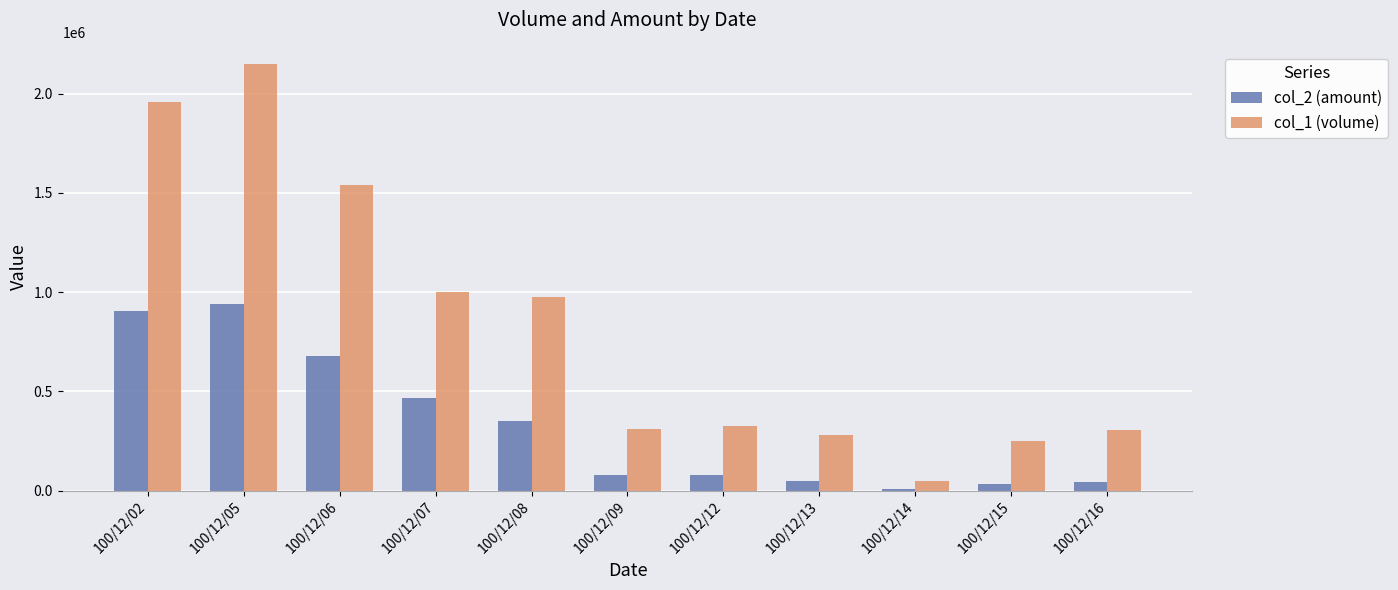

Which series has the widest spread of values?

col_1 (volume)